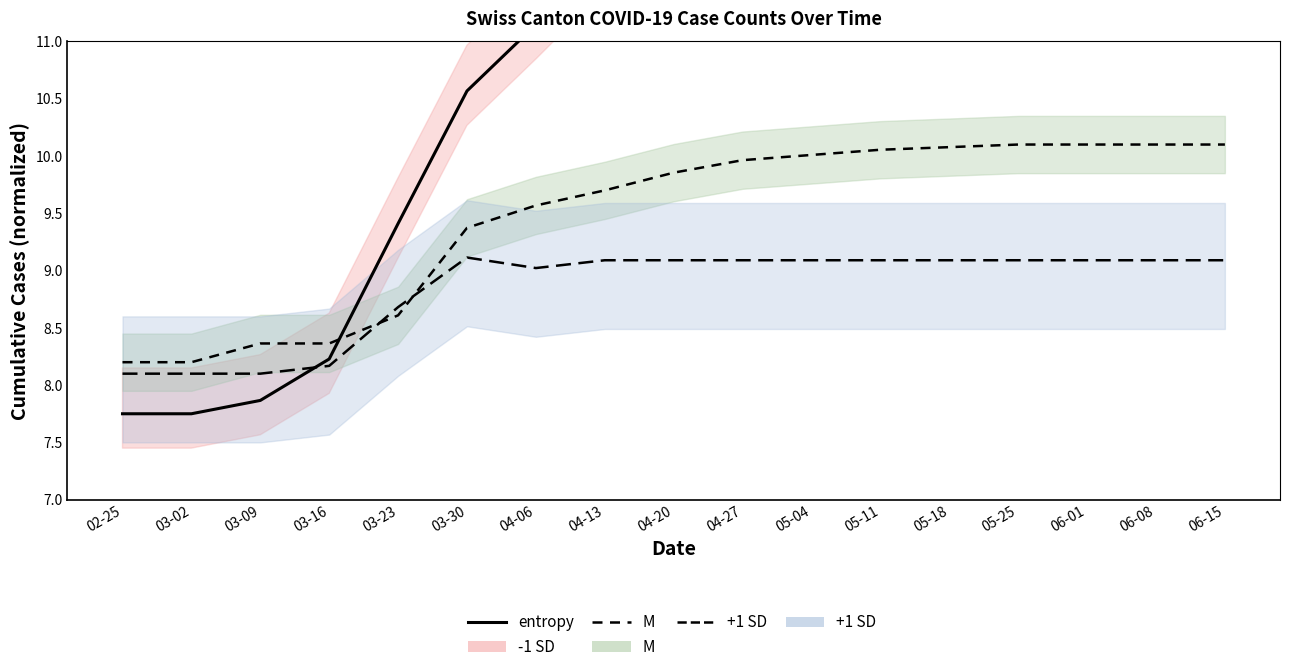

Reading left to right, what are all the values shown in this chart?

7.8	7.8	7.9	8.2	9.4	10.6	11.1	11.7	12.2	12.7	13.0	13.2	13.3	13.5	13.6	13.7	13.8